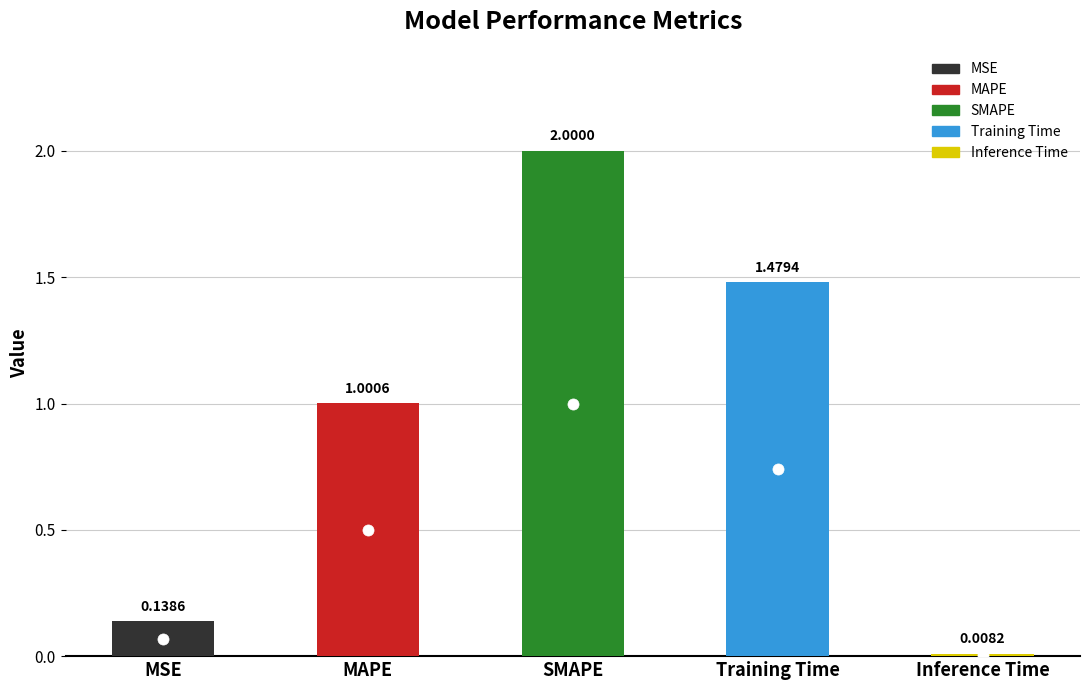

What is the sum of all values?

4.6